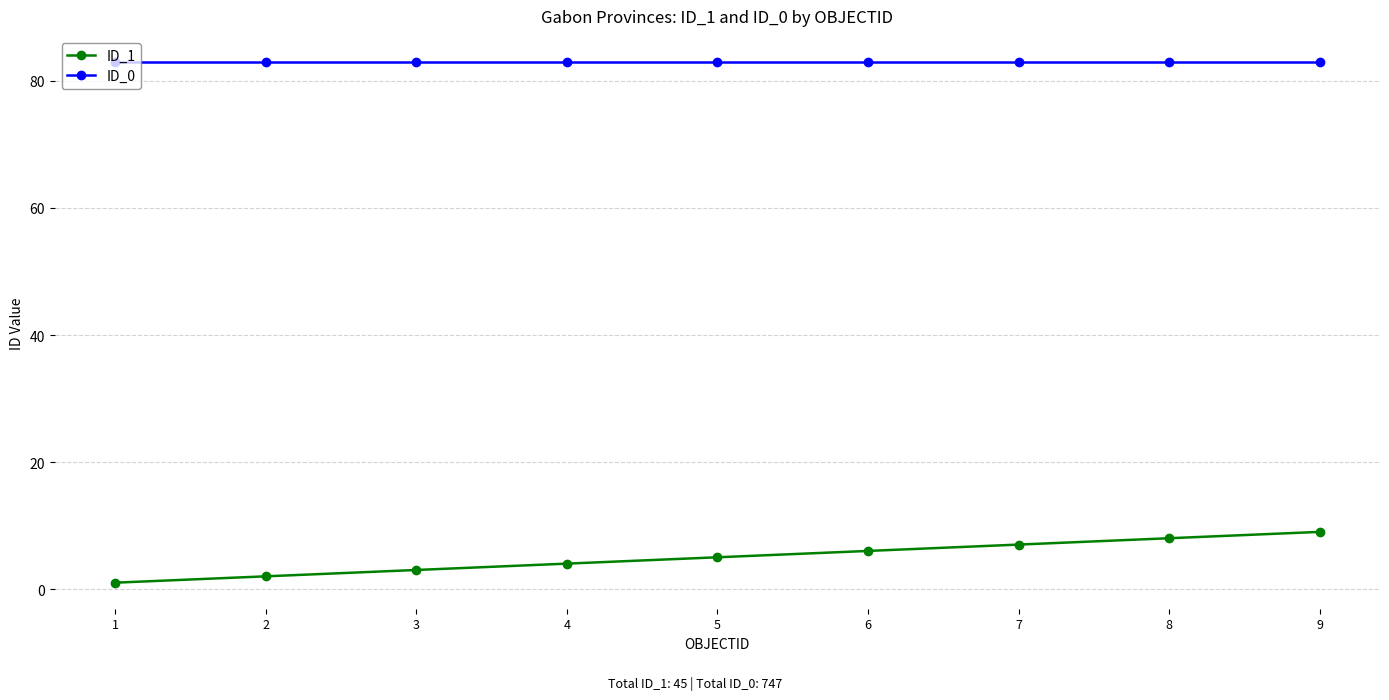

Read the ID_1 value at 6.

6